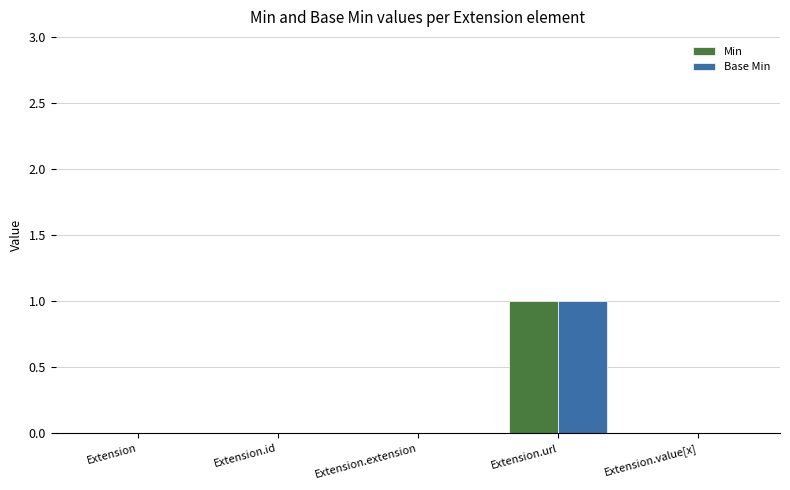

What is the total value across all series at Extension.url?

2